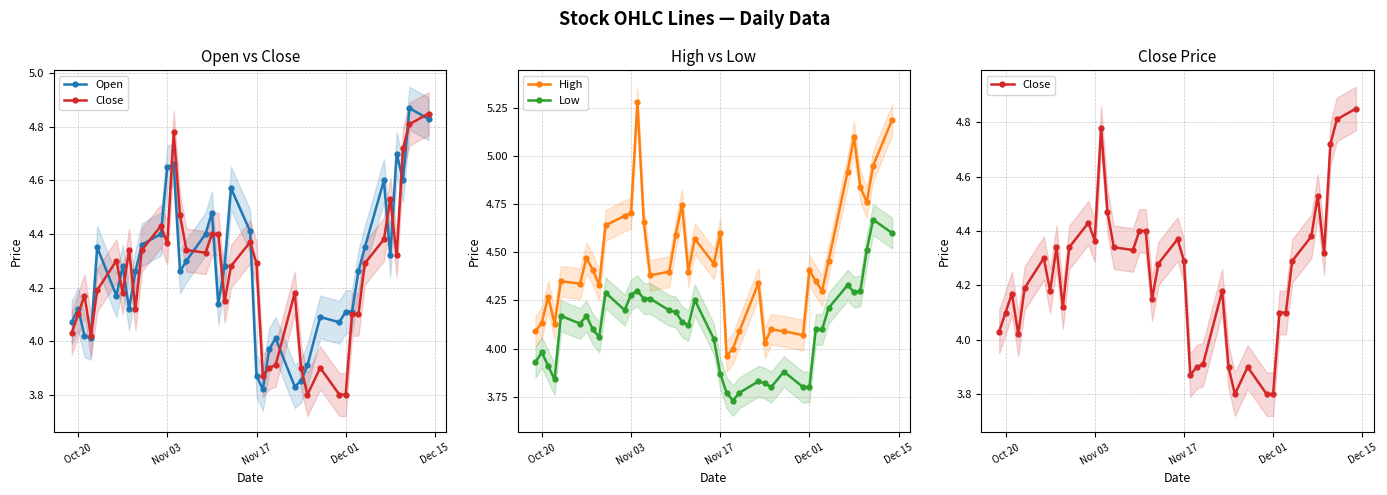

What is the value of the Low point at the 36th from the left?

4.3